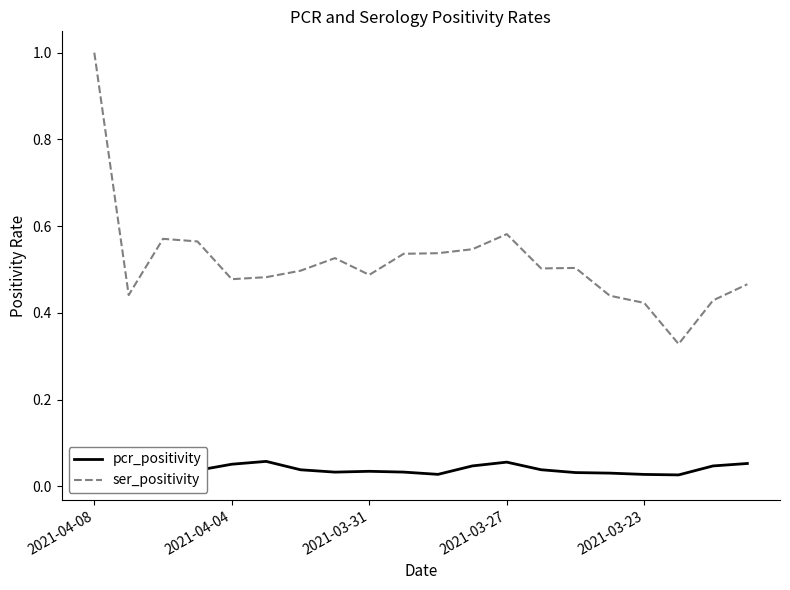

At which category is the sum across all series the highest?

2021-04-08